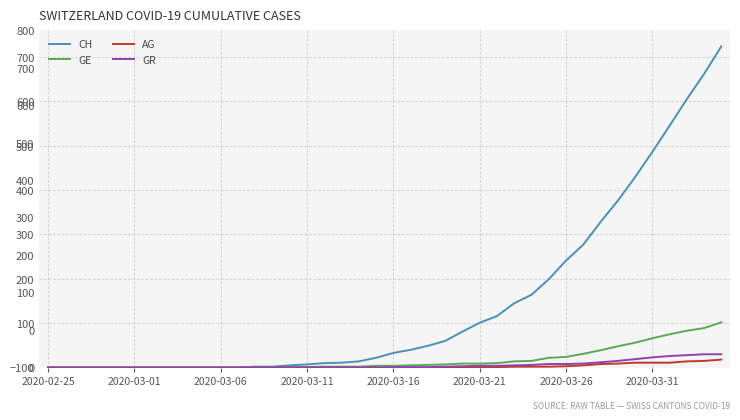

Which series has the largest total across all categories?

CH